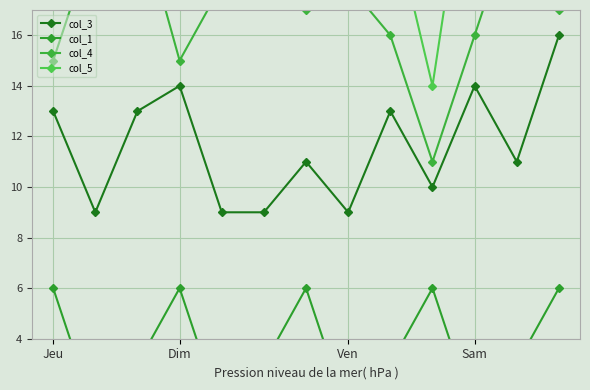

The col_3 series shows 14 at Sam. True or false?

True